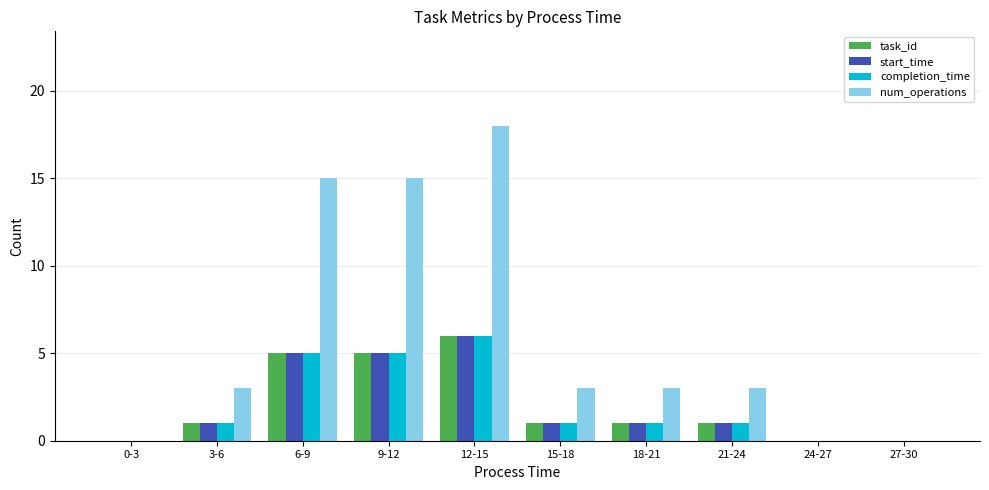

What is the greatest value displayed?

18